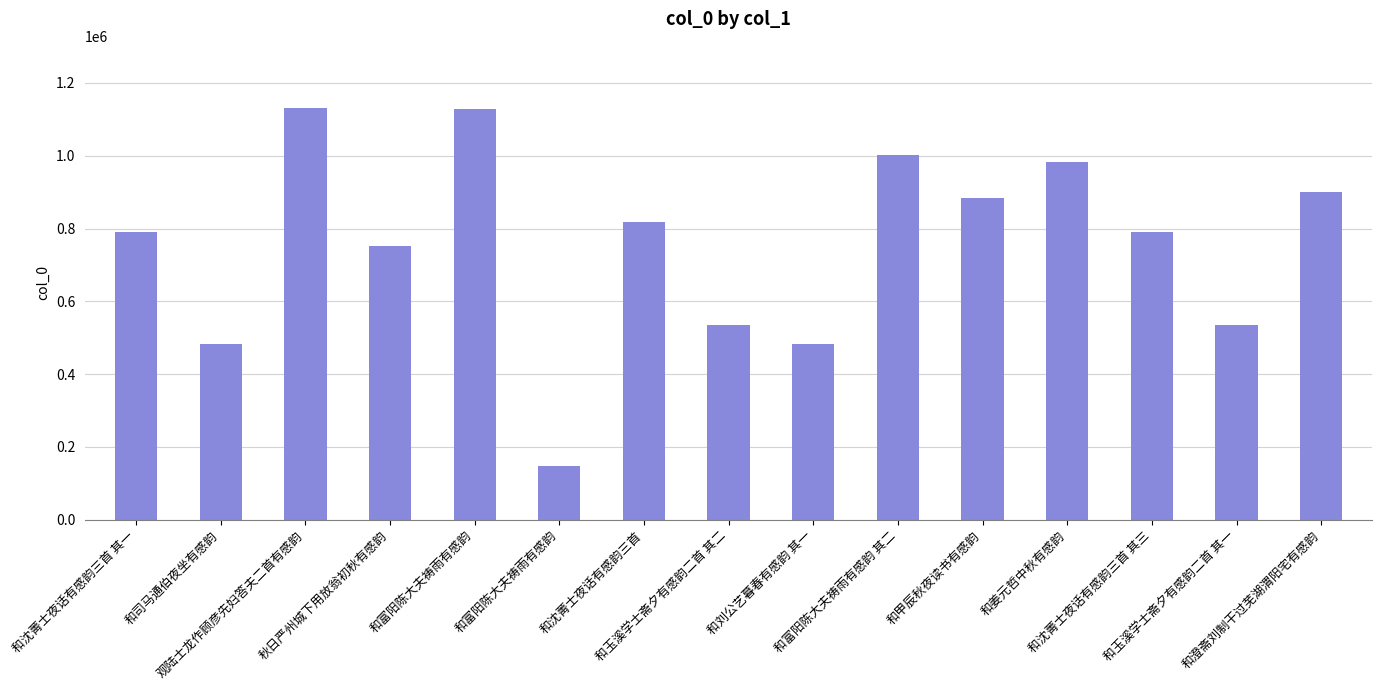

What is the change in value from 和姜元哲中秋有感韵 to 和沈菁士夜话有感韵三首 其三?

-189898